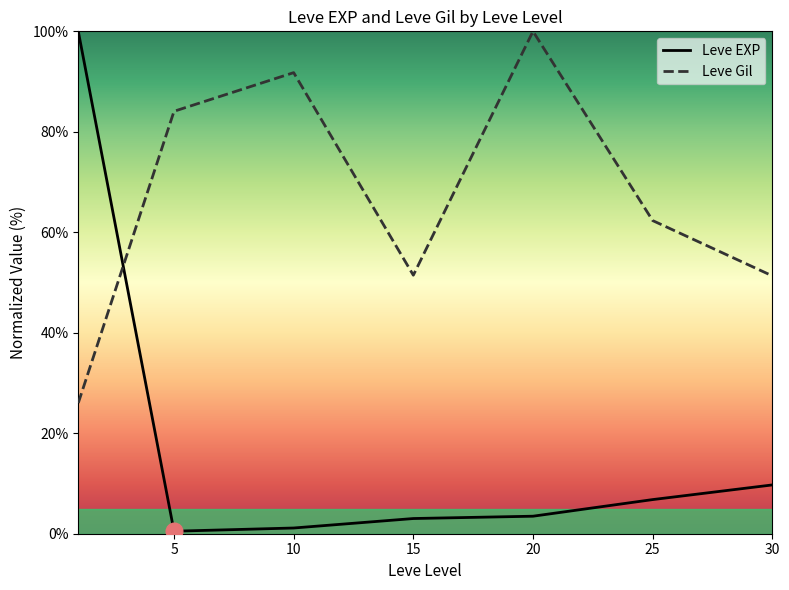

What is the difference between the maximum and minimum values in the Leve Gil series?

74.0